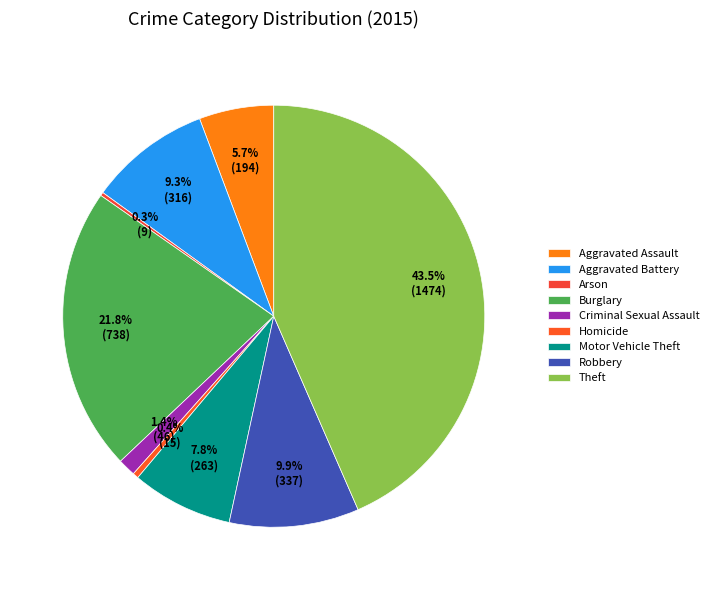

True or false: Burglary accounts for 36% of the total.

False